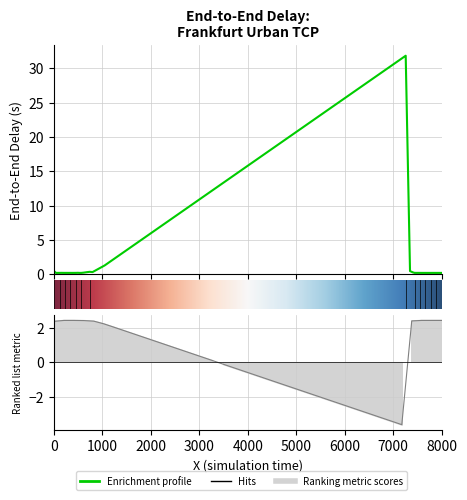

What is the value of the 33rd point from the left?

0.2